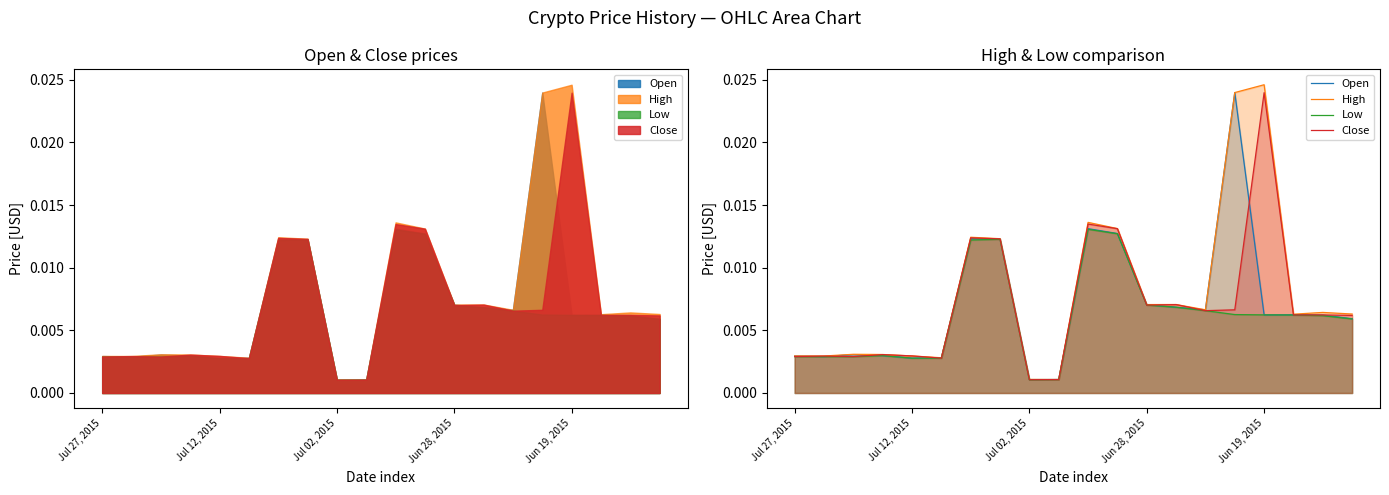

Rank the series by their maximum value, from highest to lowest.

High, Open, Close, Low